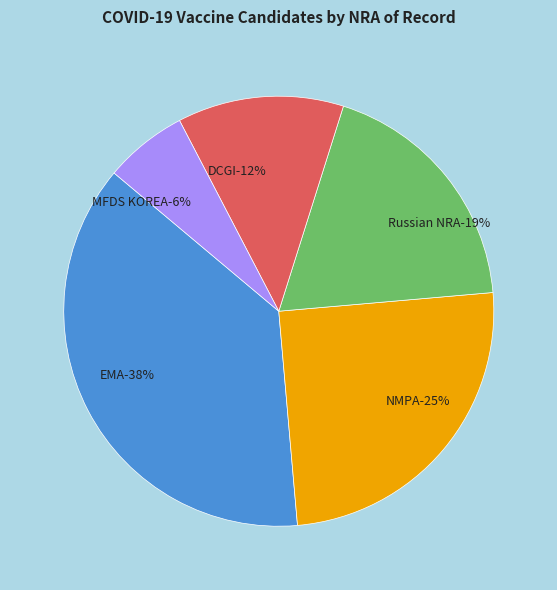

Which slice is the largest?

EMA